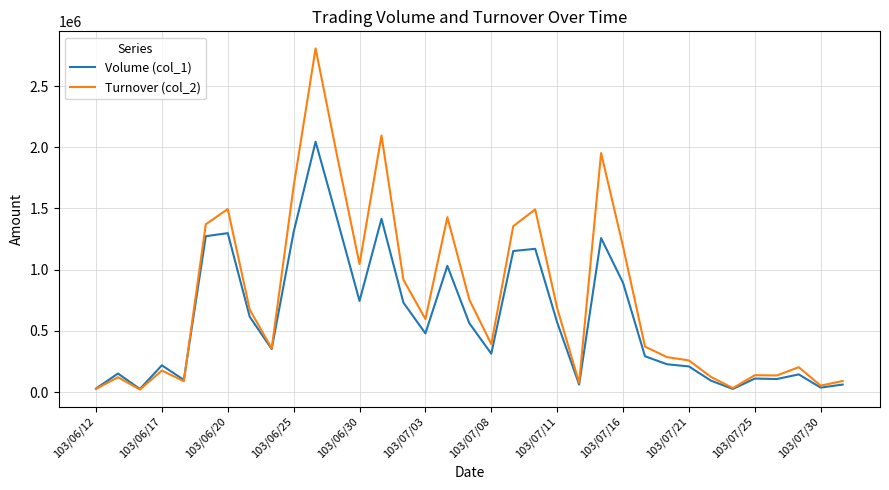

In Turnover (col_2), how many points are higher than both neighbors (excluding endpoints)?

10